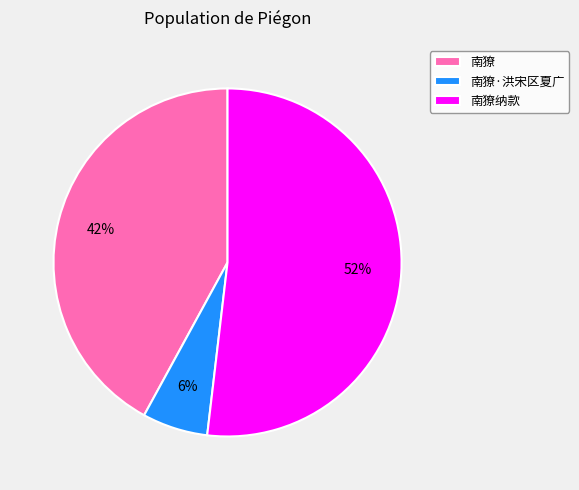

Between 南獠·洪宋区夏广 and 南獠, which is larger?

南獠